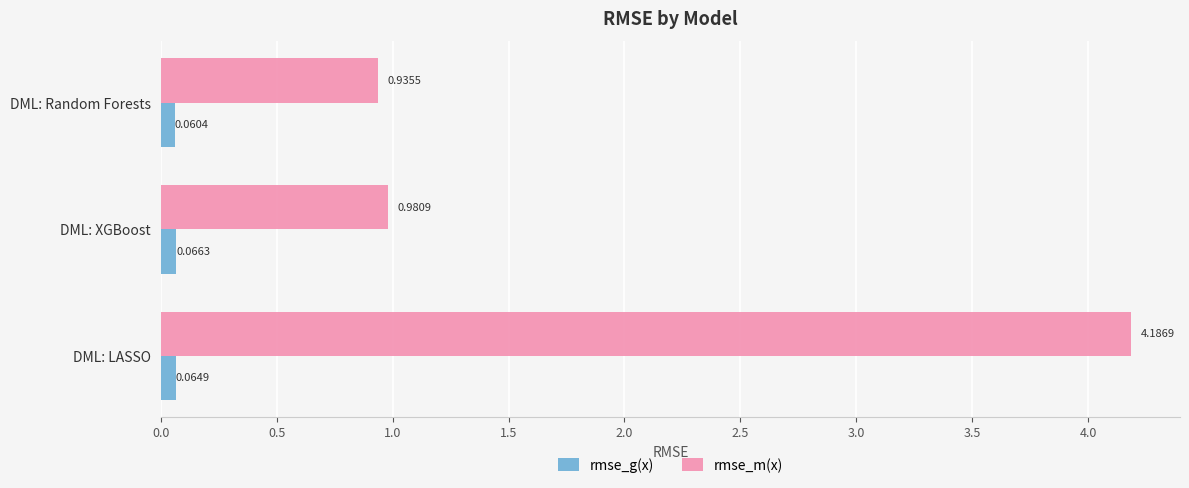

Where is rmse_g(x) nearest to the value 0?

DML: Random Forests